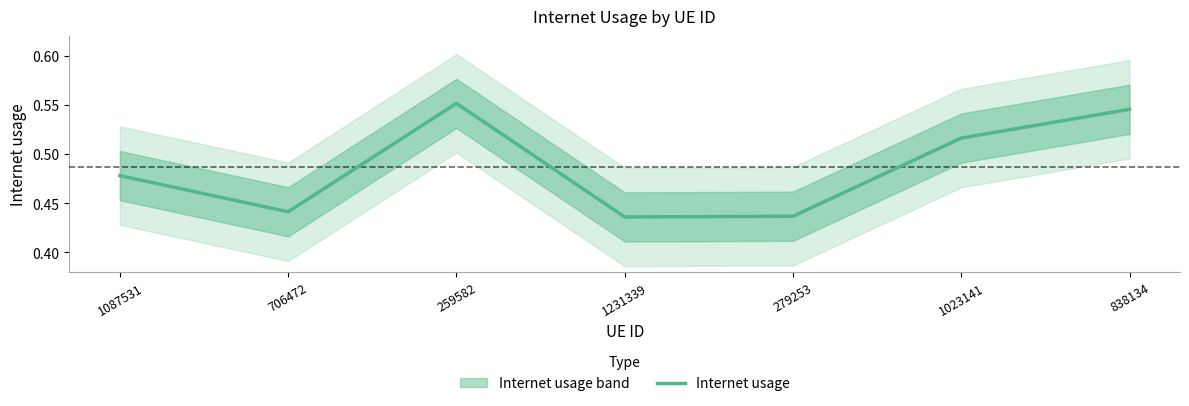

Where is the data nearest to the value 0?

1231339